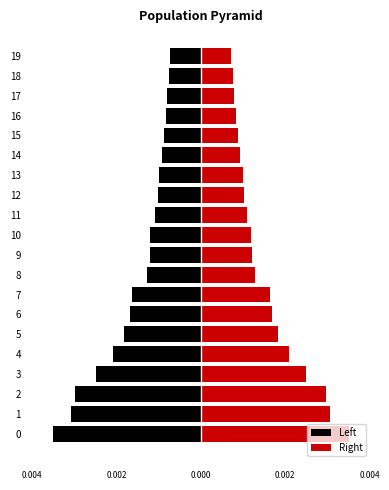

What is the label of the 12th bar from the left?

11